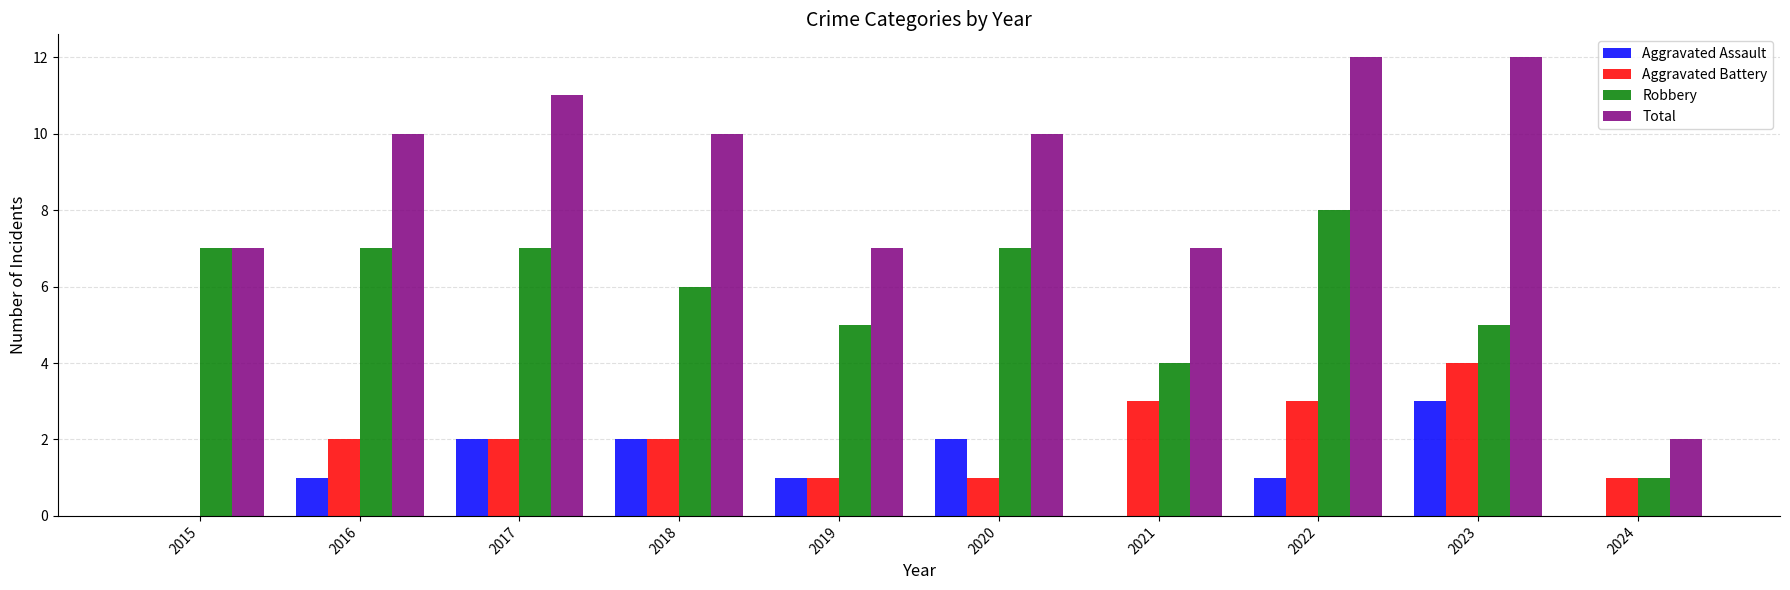

What is the difference between the Total values at 2022 and 2018?

2